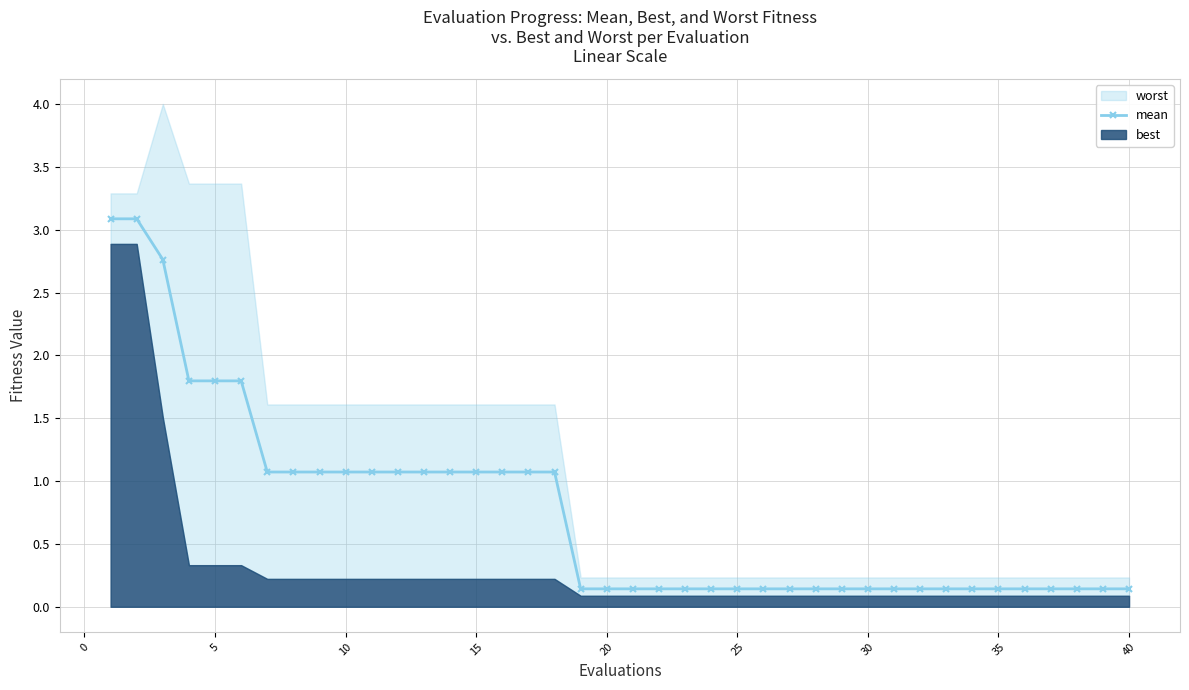

What is the difference between the maximum and minimum values?

2.9